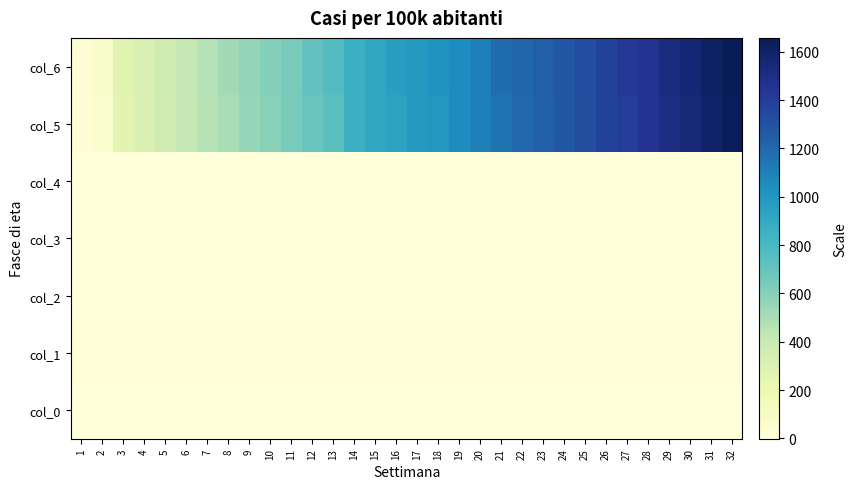

Which category has the highest value across all series?

32